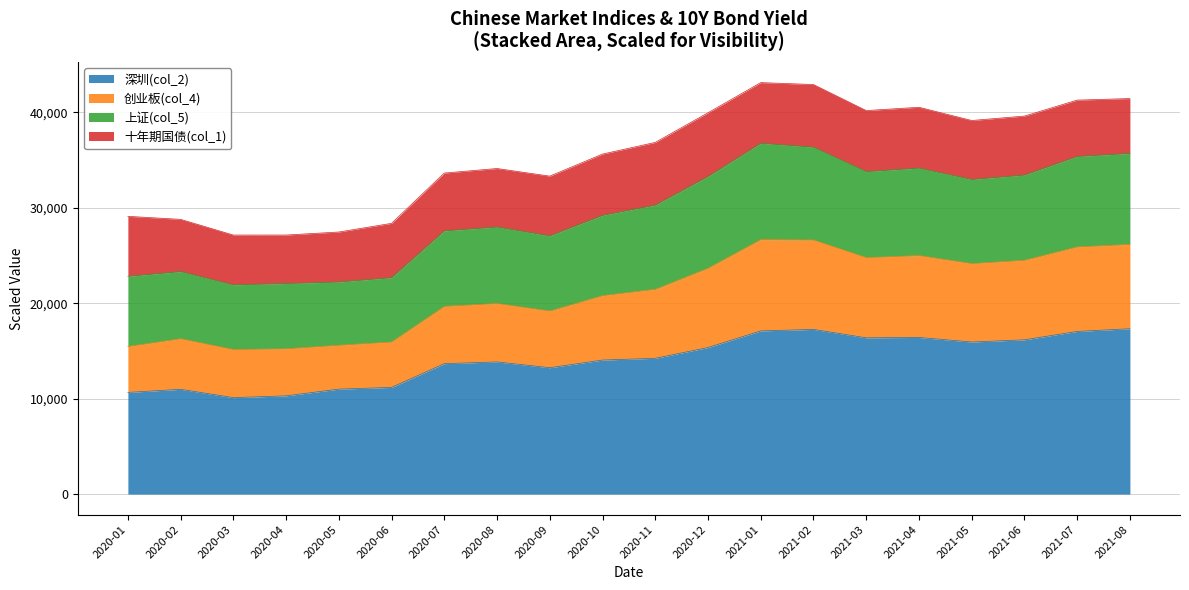

At how many categories does at least one series exceed 35173?

11